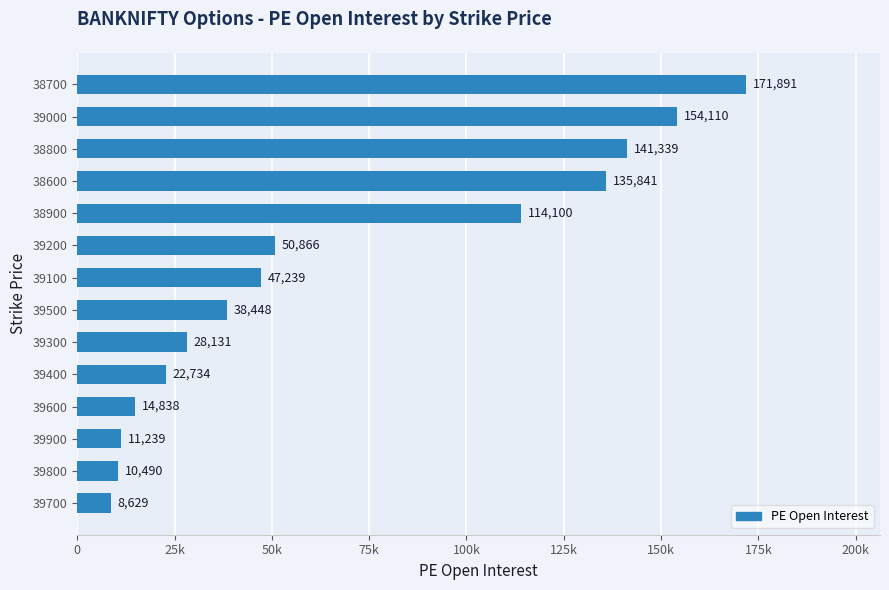

Does the chart contain stacked bars?

No